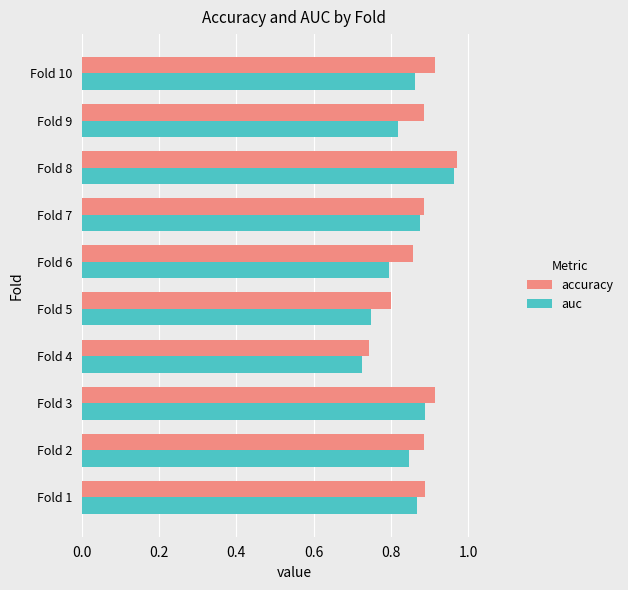

Which category has the highest value in the auc series?

Fold 8